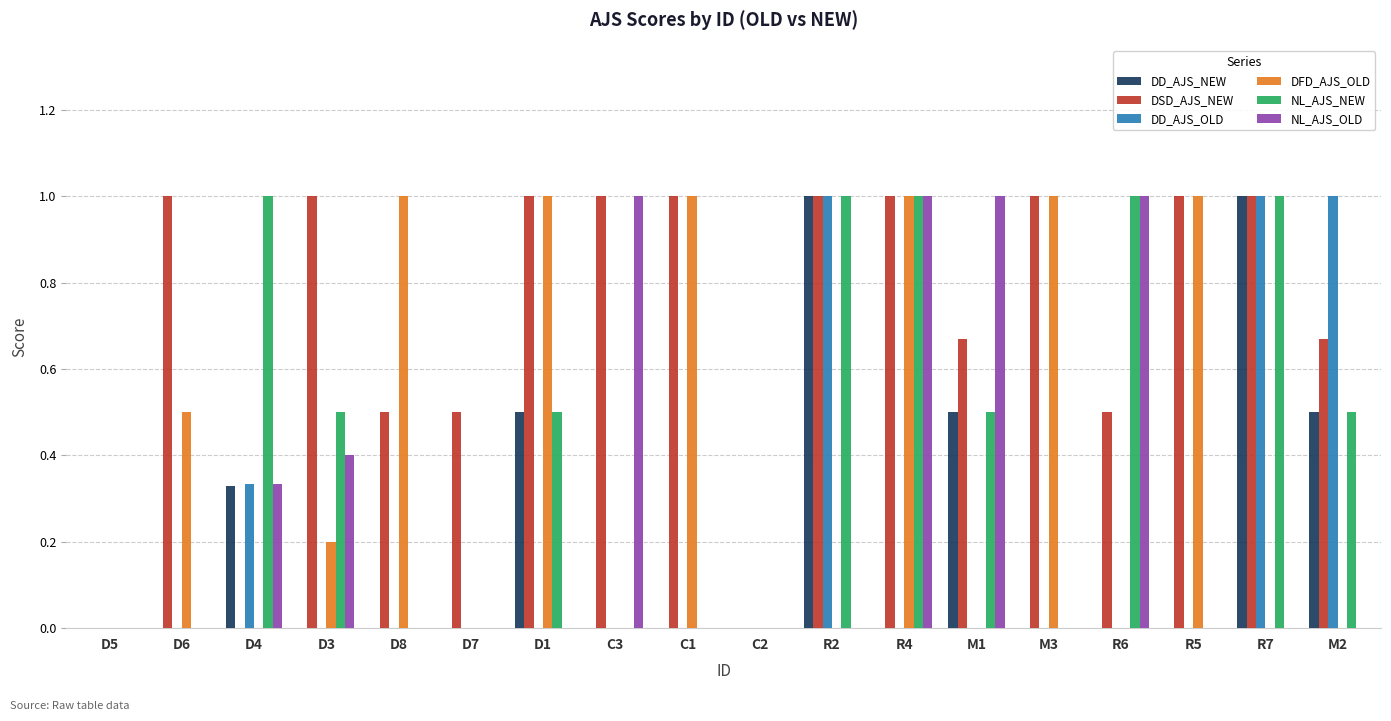

The value of DD_AJS_OLD at M3 is 0.0. True or false?

True